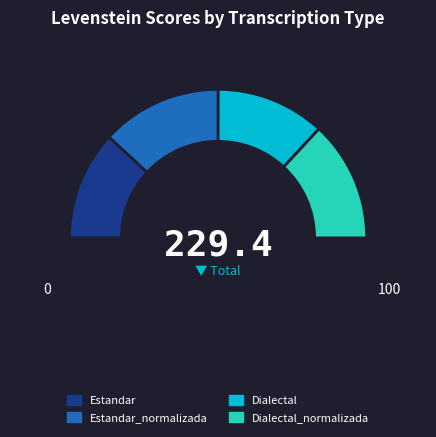

To the nearest percent, what percentage of the pie is Estandar_normalizada?

26%